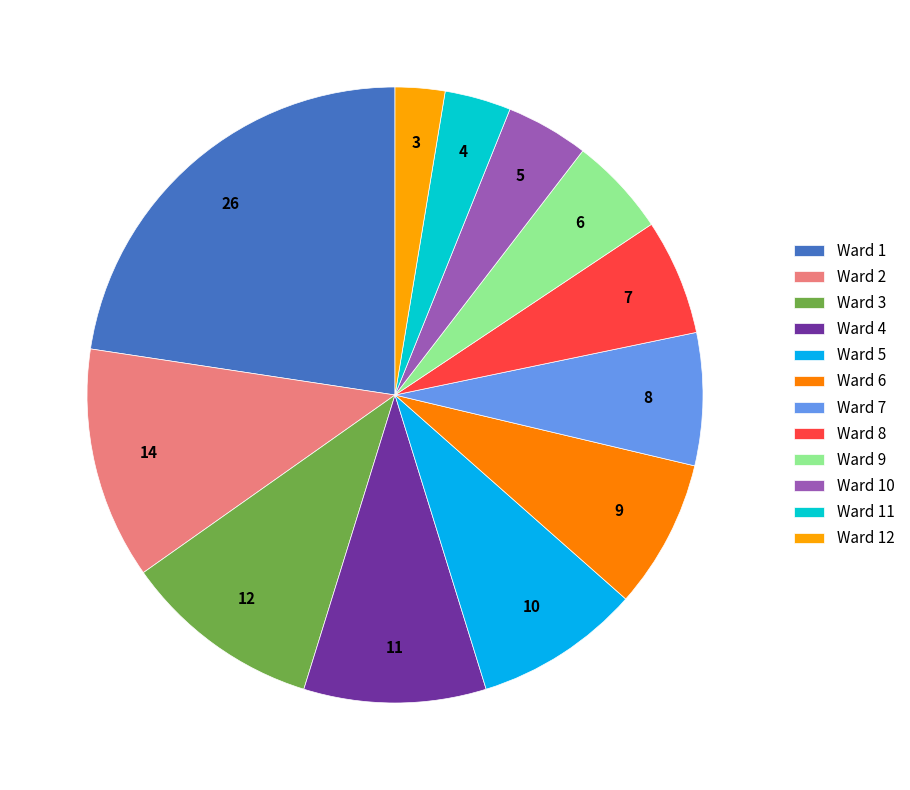

True or false: Ward 5 accounts for 3% of the total.

False